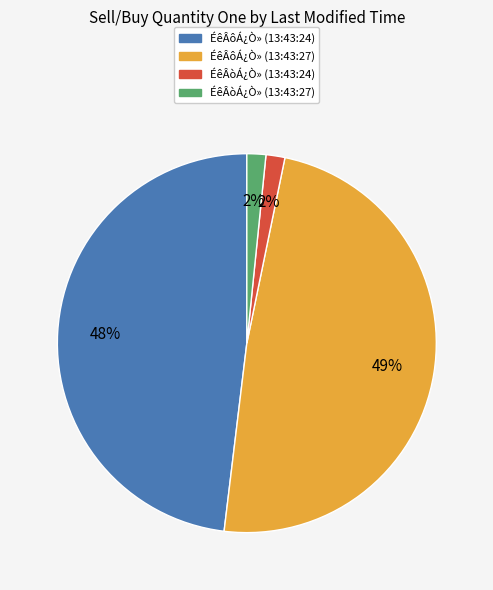

To the nearest percent, what is the average slice percentage?

25%